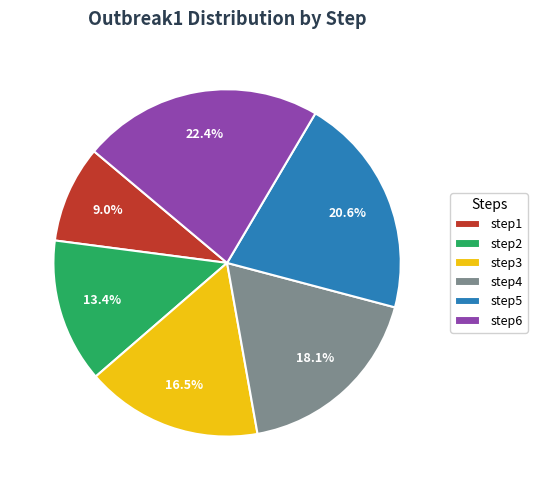

Is there a majority slice in this chart?

No